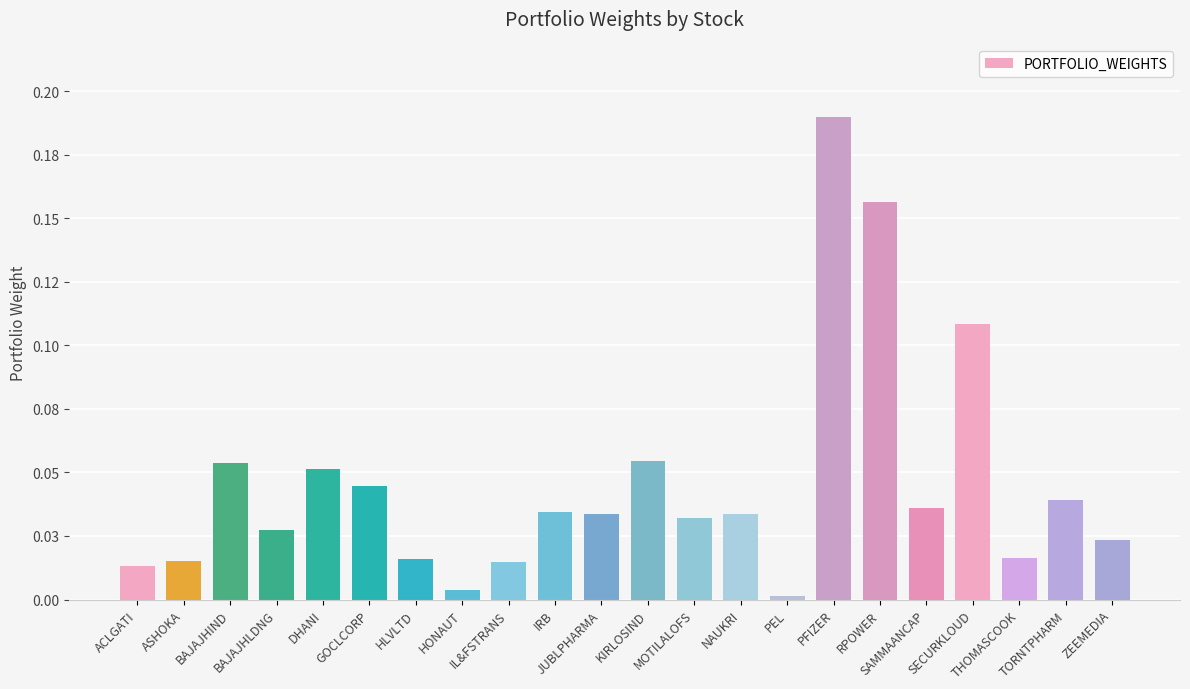

Are the bars horizontal?

No